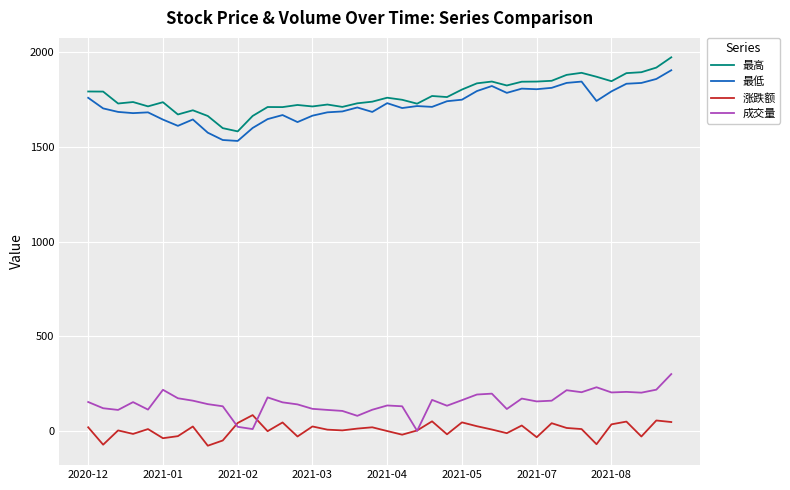

What is the greatest value displayed?

1974.5